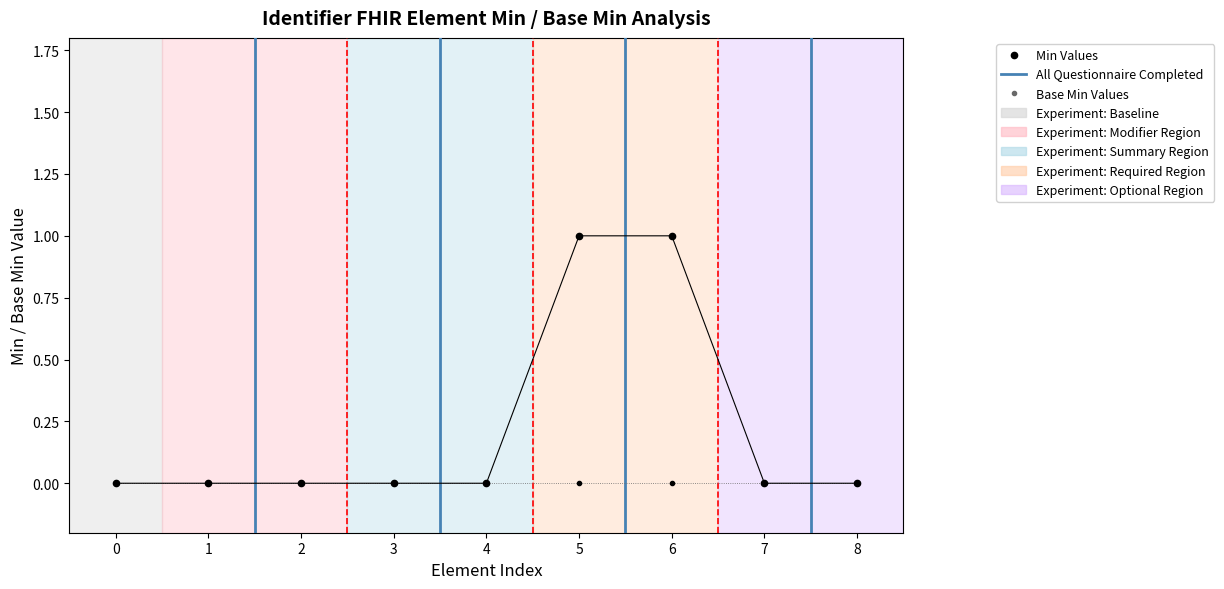

Reading left to right, transcribe all the data shown in this chart.

0	0	0	0	0	1	1	0	0